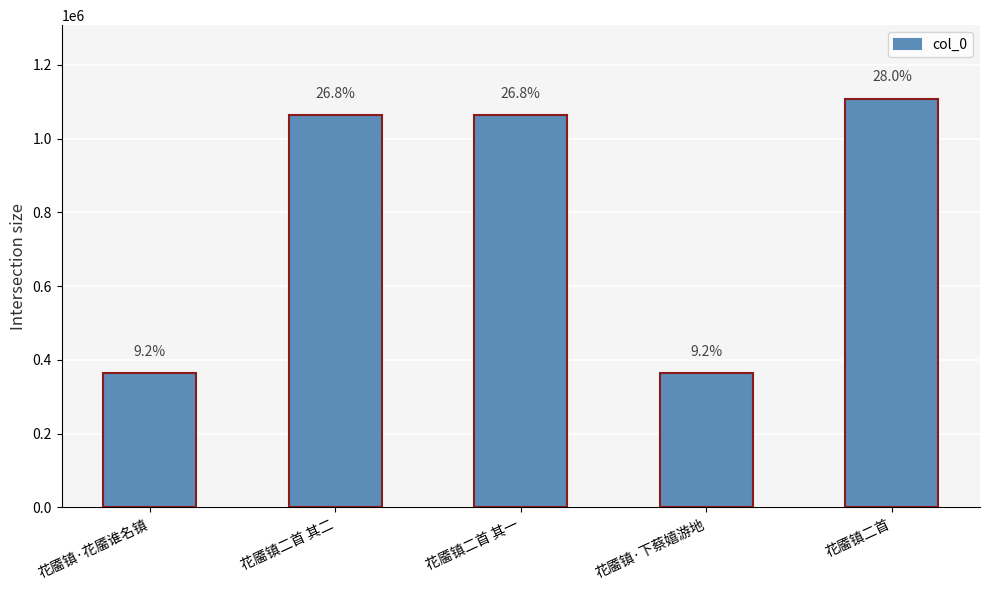

Does the chart contain any negative values?

No